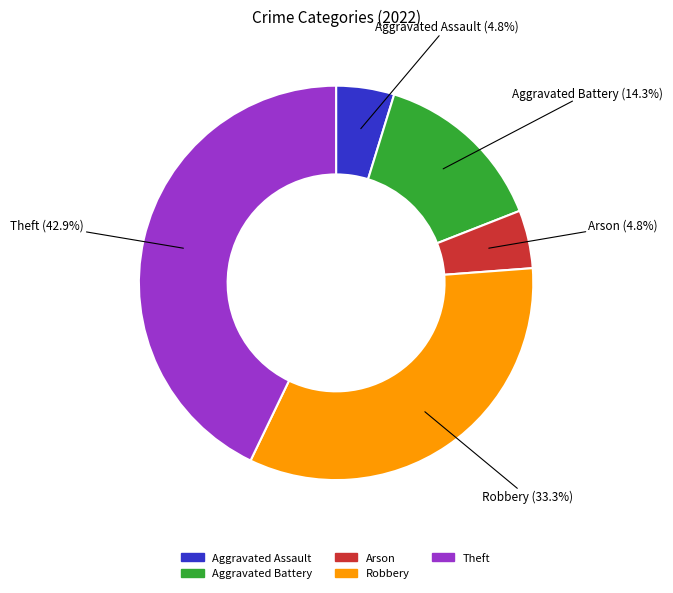

Is there a majority slice in this chart?

No